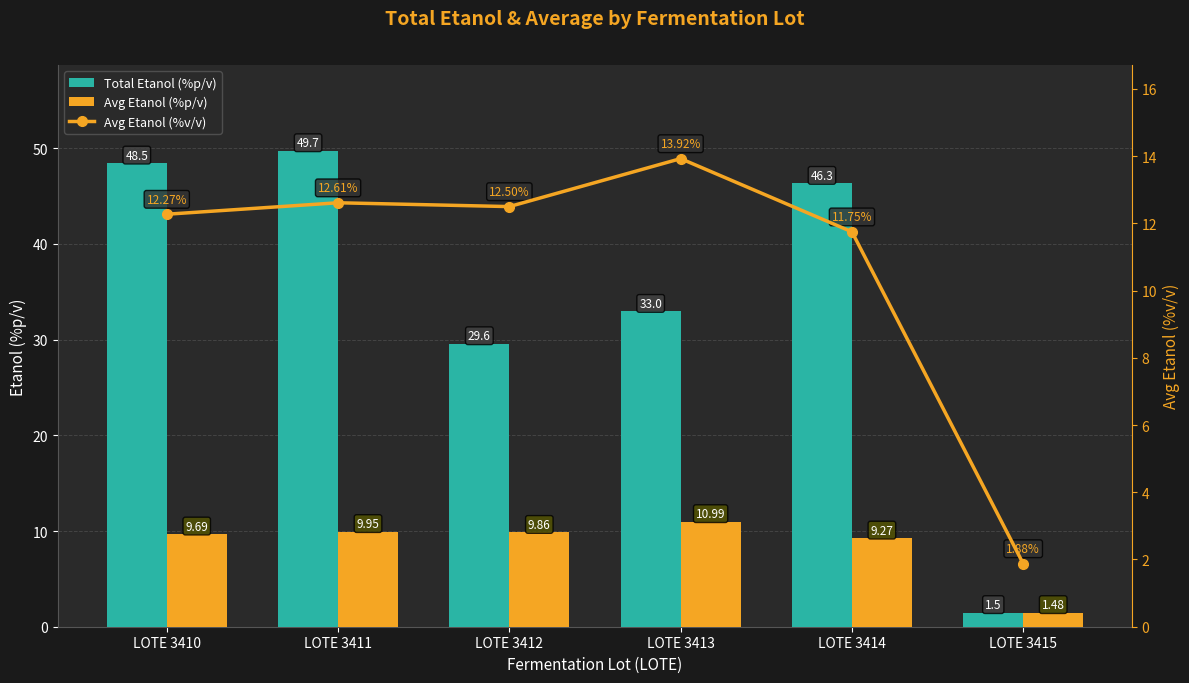

Which category has the highest value in the Total Etanol (%p/v) series?

LOTE 3411